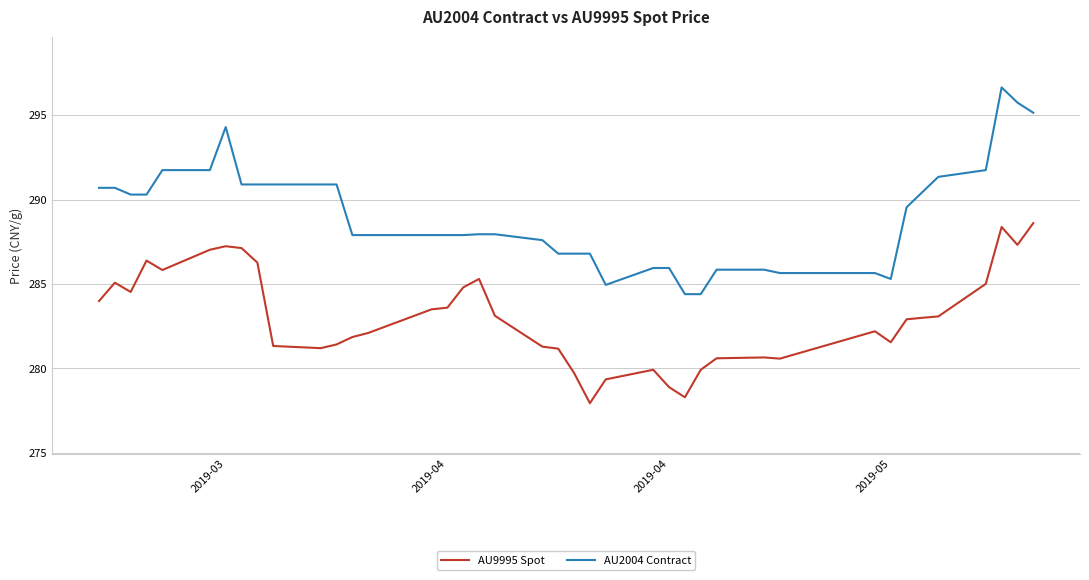

True or false: AU2004 Contract and AU9995 Spot cross at least once.

False